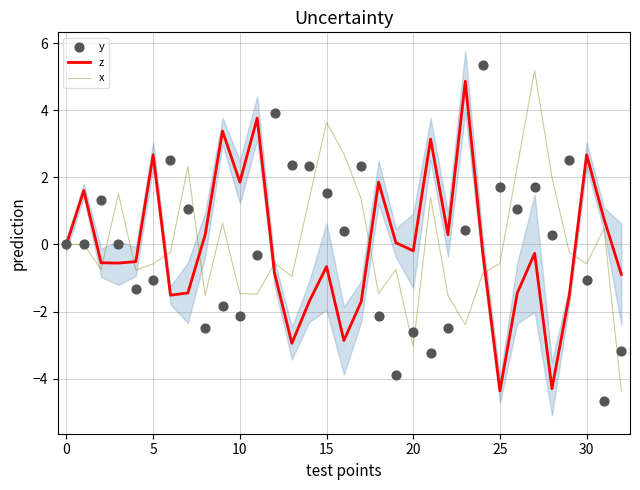

Which series has the largest total across all categories?

x